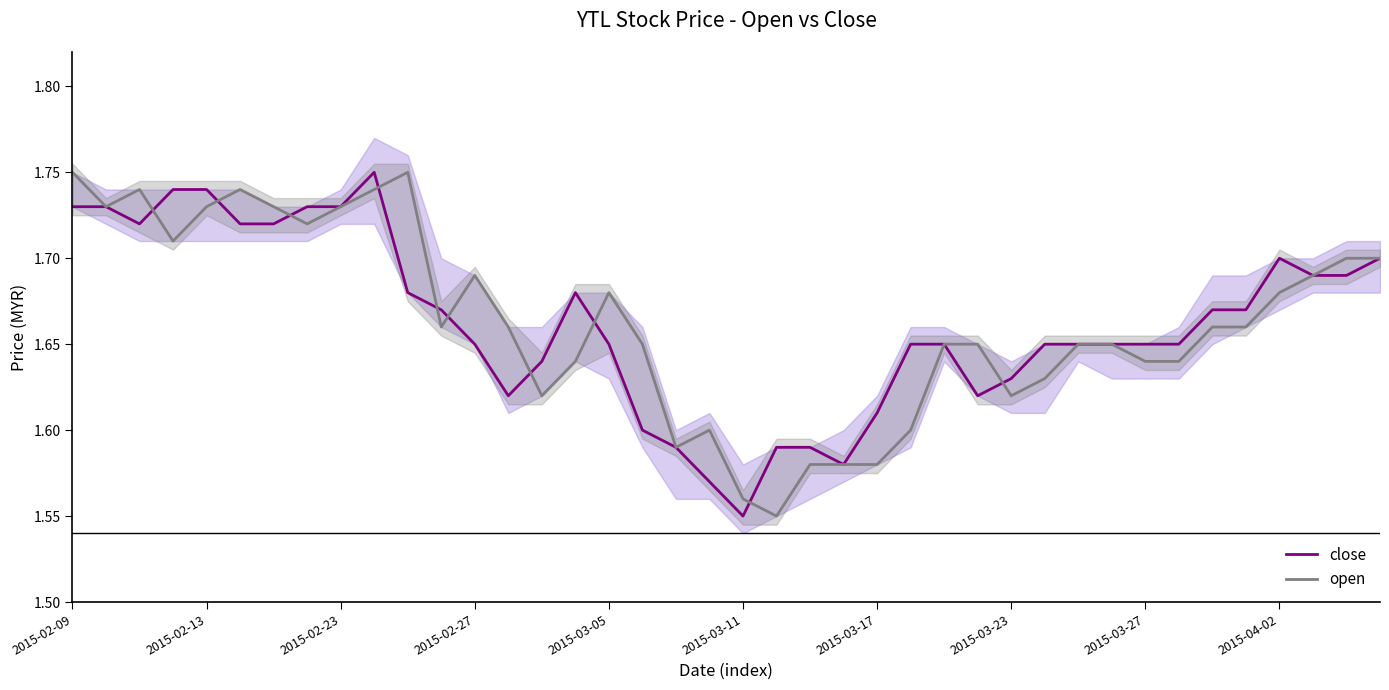

True or false: close and open intersect in this chart.

True